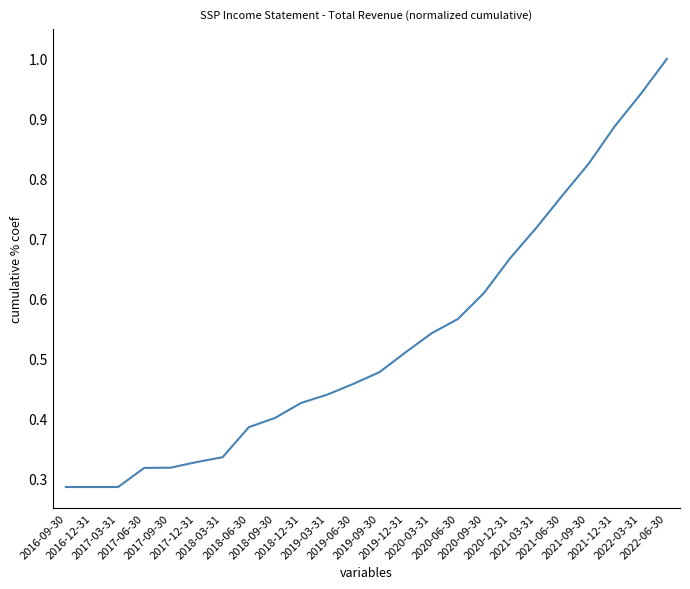

True or false: the data shows 0.4 at 2018-06-30.

True